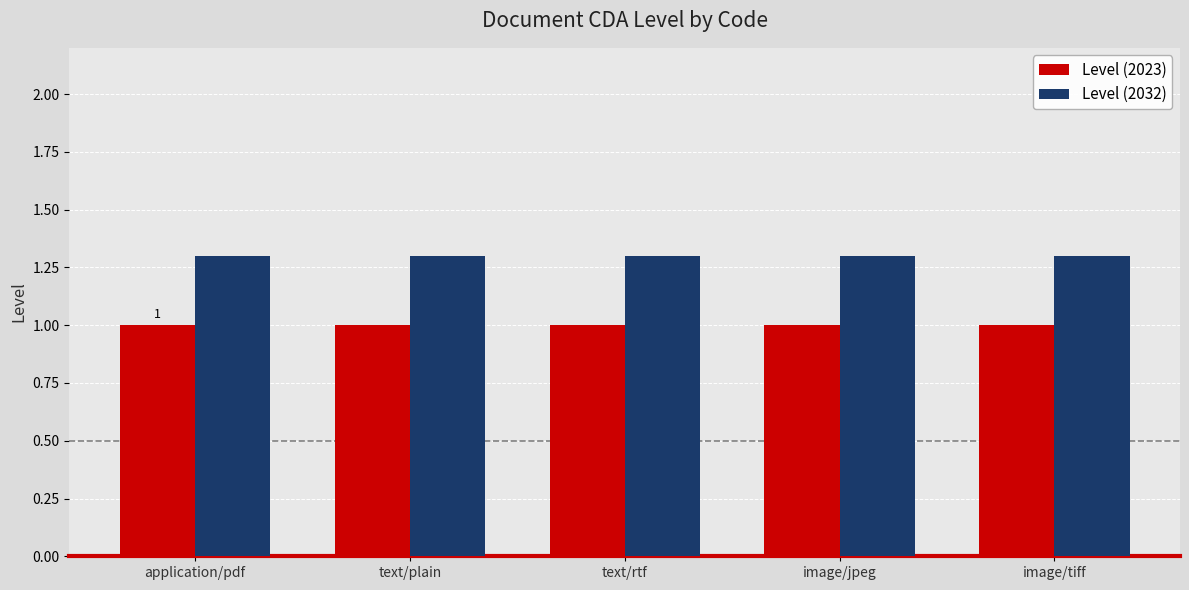

Count the number of categories in the chart.

5